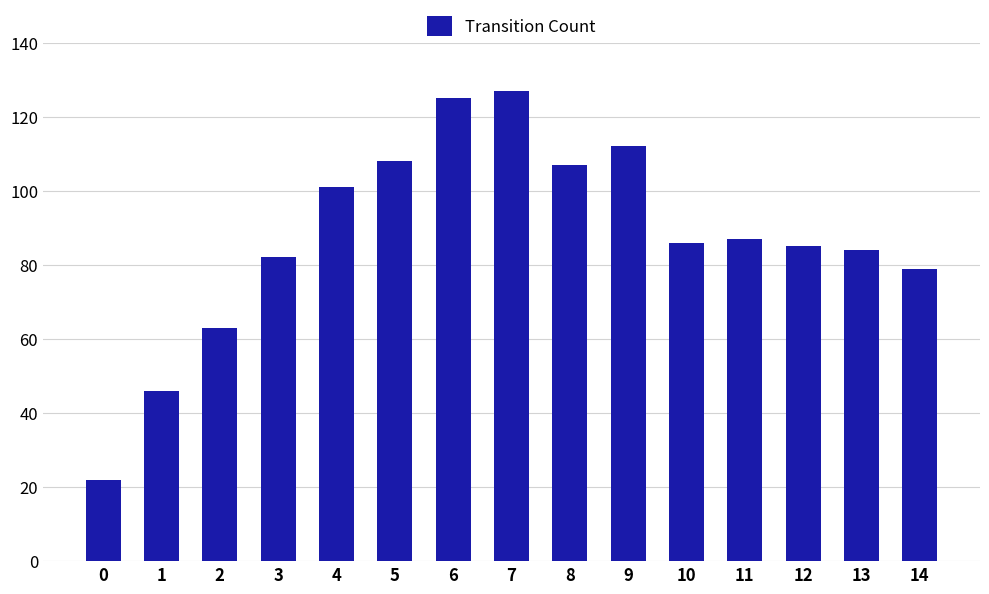

Reading left to right, transcribe all the data shown in this chart.

0=22	1=46	2=63	3=82	4=101	5=108	6=125	7=127	8=107	9=112	10=86	11=87	12=85	13=84	14=79